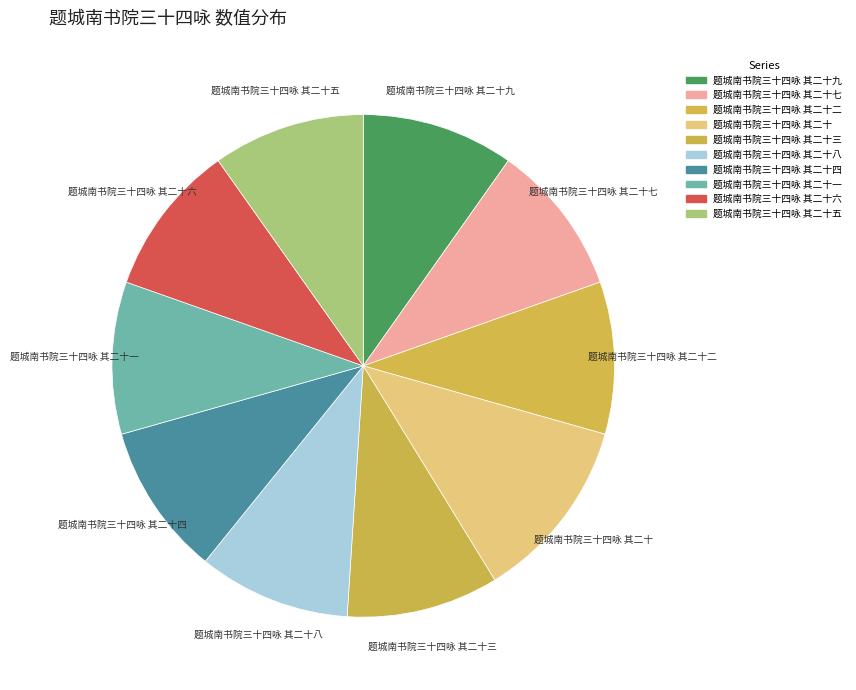

Combined, do 题城南书院三十四咏 其二十四 and 题城南书院三十四咏 其二十五 account for over 50%?

No